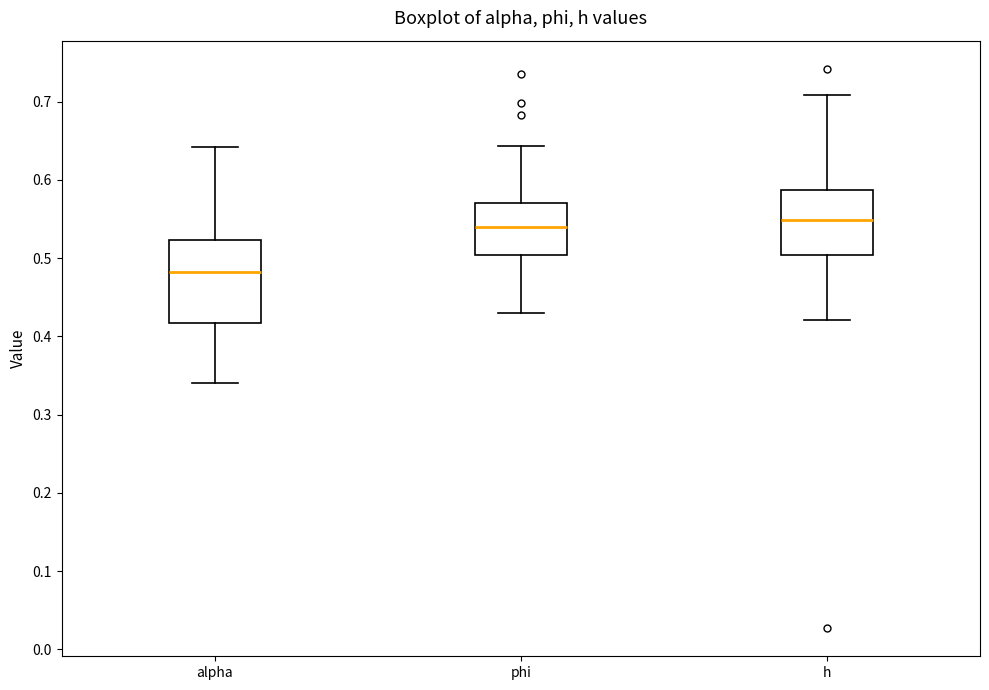

Which box has the lowest median line?

alpha